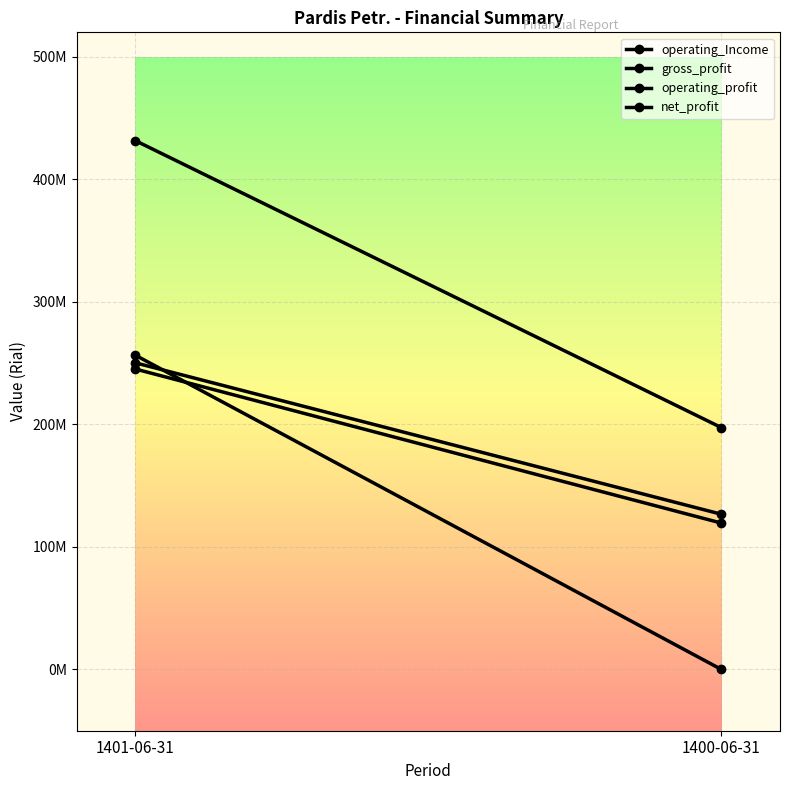

At how many categories does at least one series exceed 46251233?

2